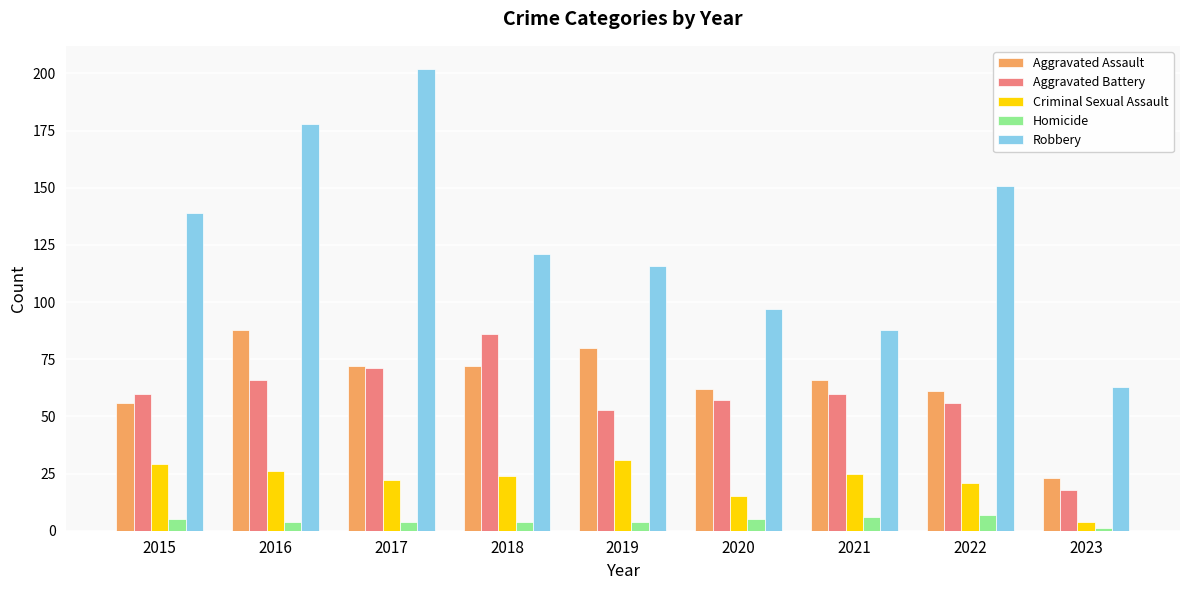

What is the minimum value shown in the chart?

1